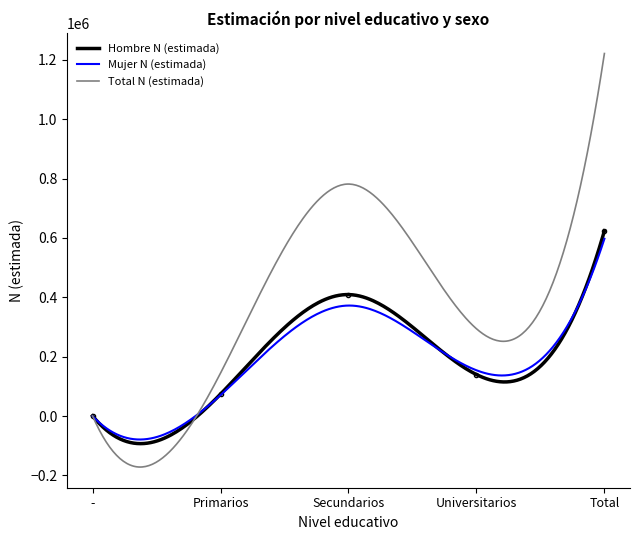

Which has a higher value, Universitarios or Primarios?

Universitarios